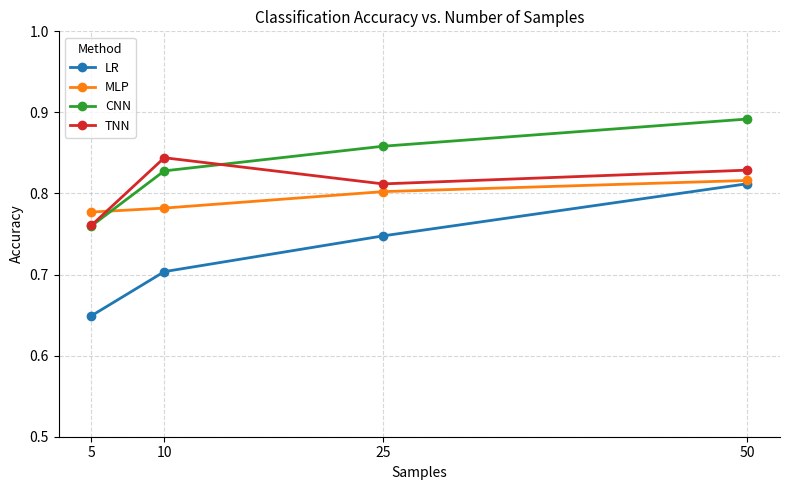

Is the value of CNN at 10 greater than the value of LR at 25?

Yes